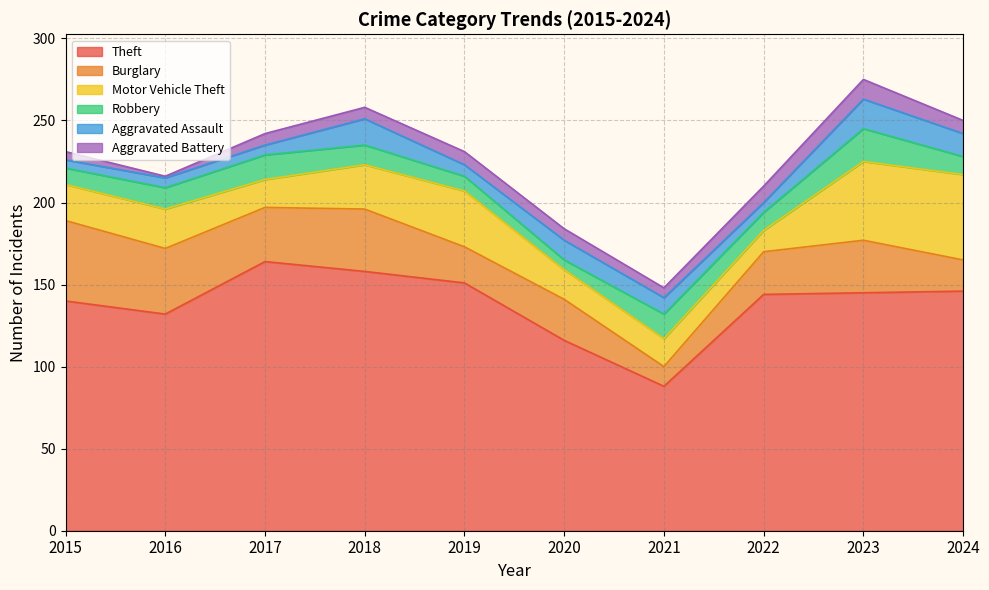

What is the spread (max minus min) of values at 2024?

138